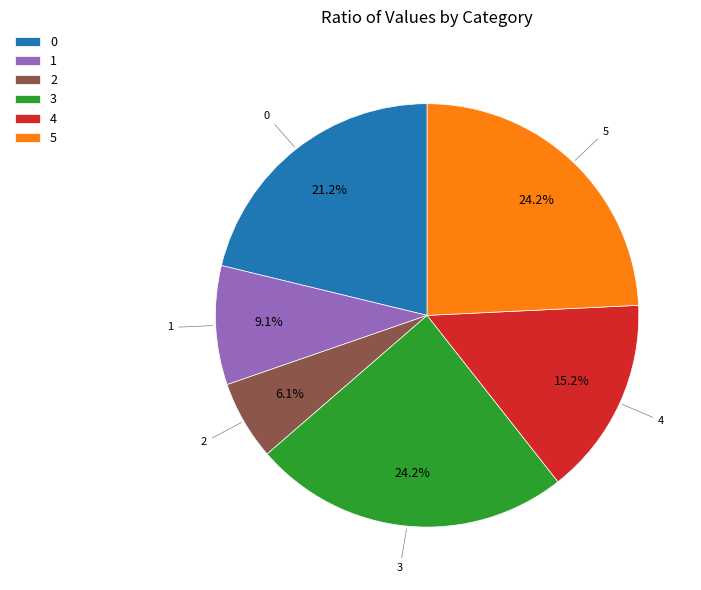

Does 4 represent more than half of the total?

No